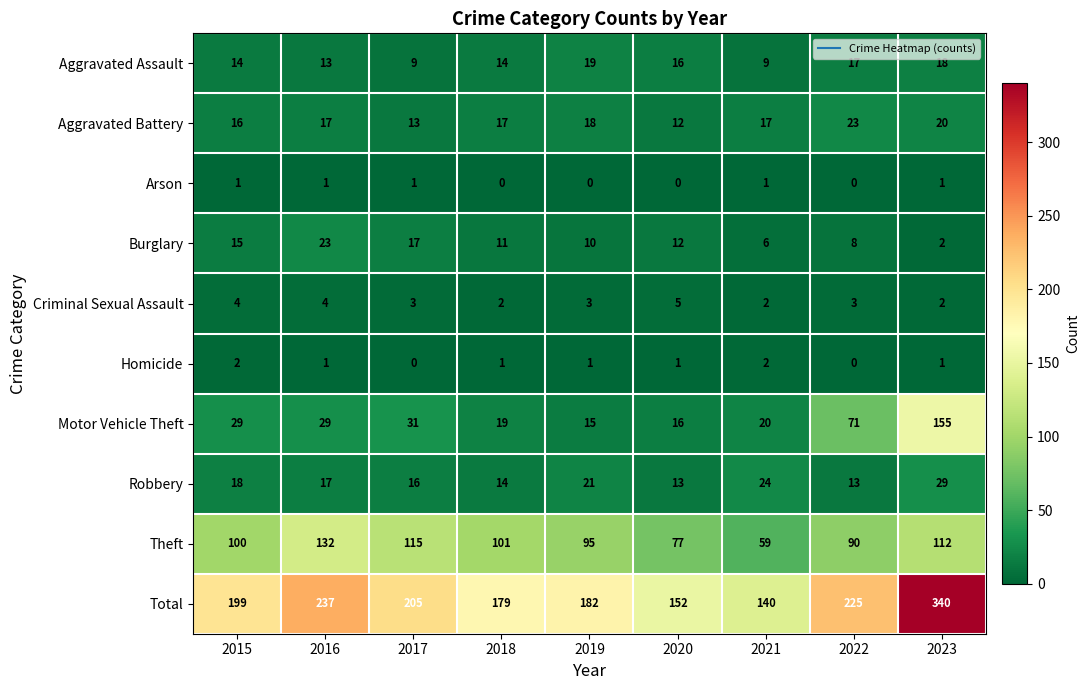

What is the approximate value of Criminal Sexual Assault at 2020?

5